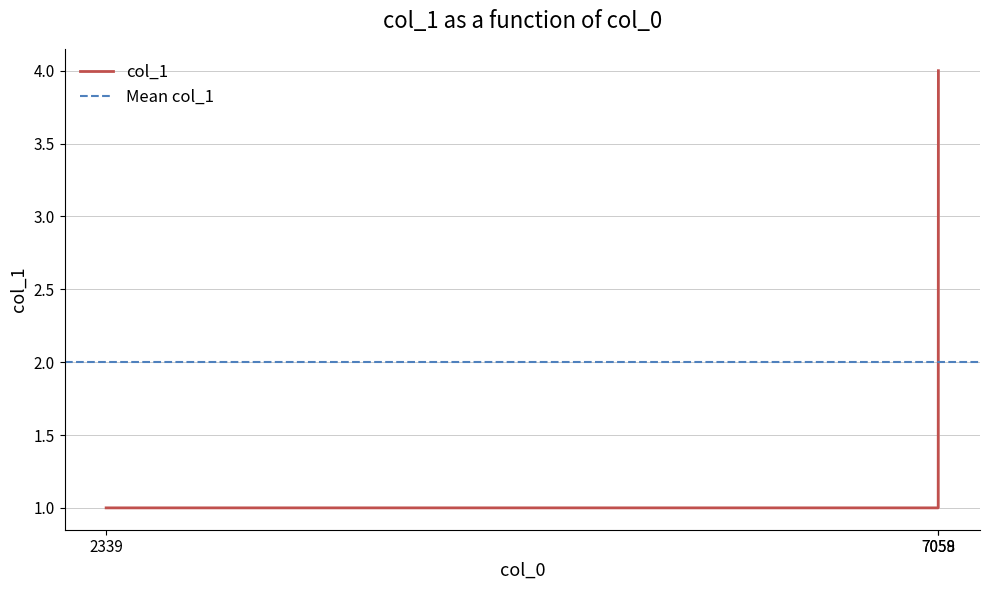

What is the average value?

2